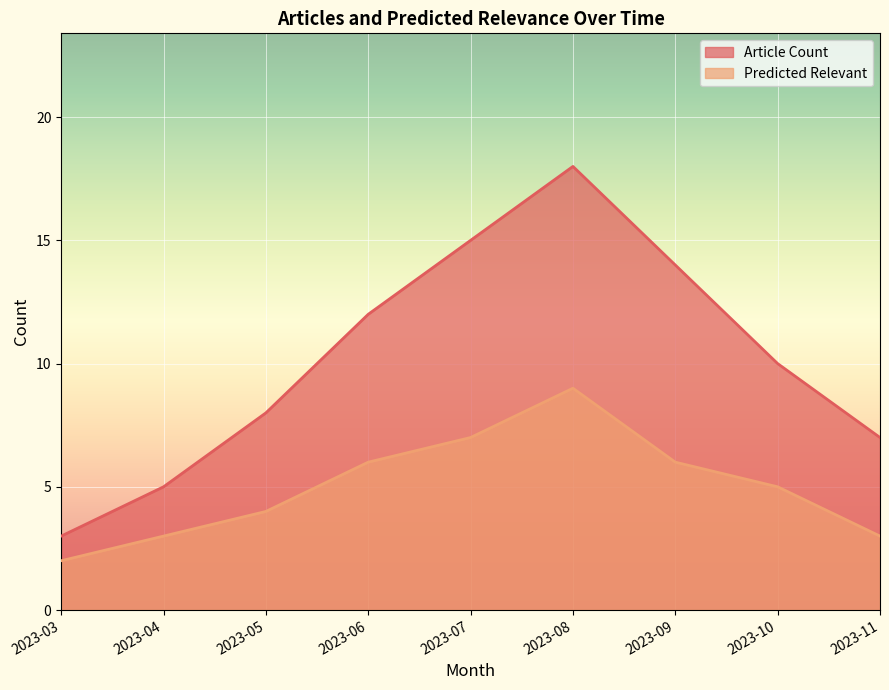

What is the sum of the Article Count values at 2023-06 and 2023-08?

30